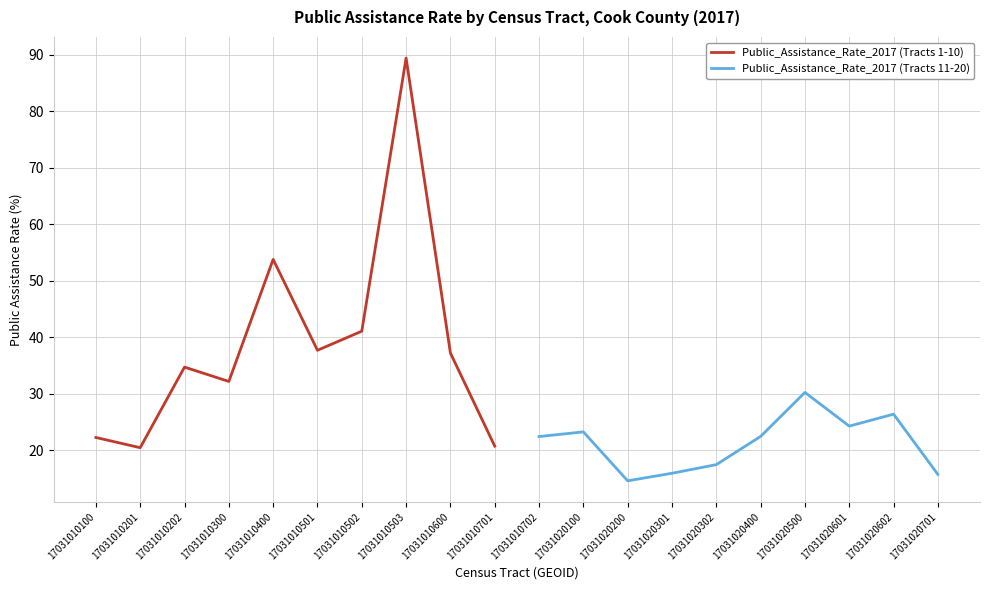

What is the minimum value shown in the chart?

14.6